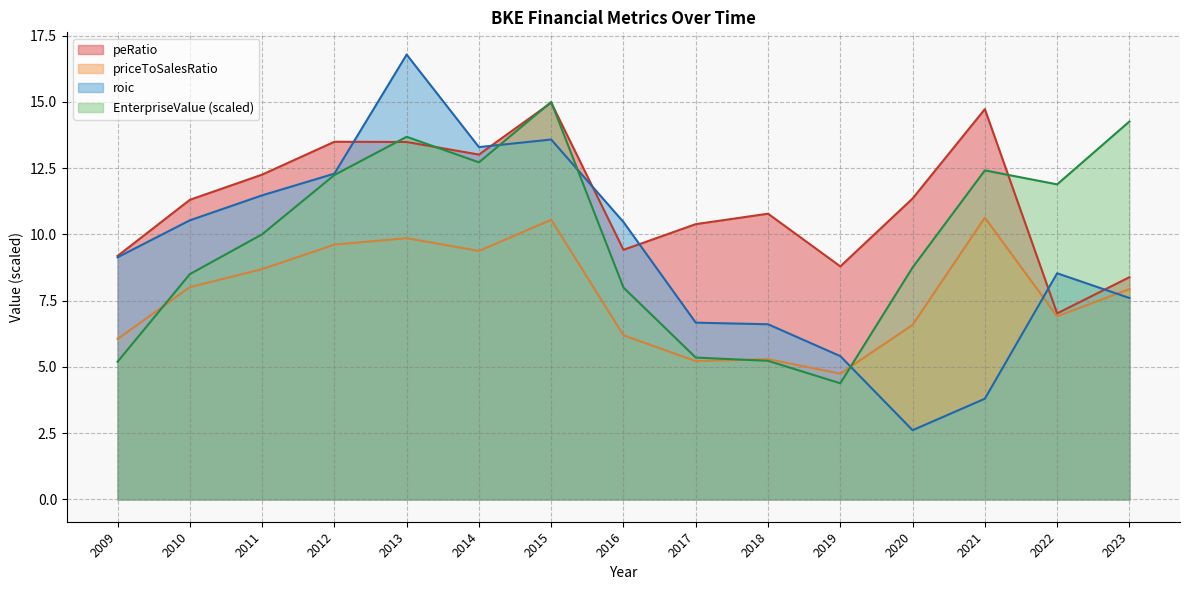

True or false: peRatio and roic intersect in this chart.

True